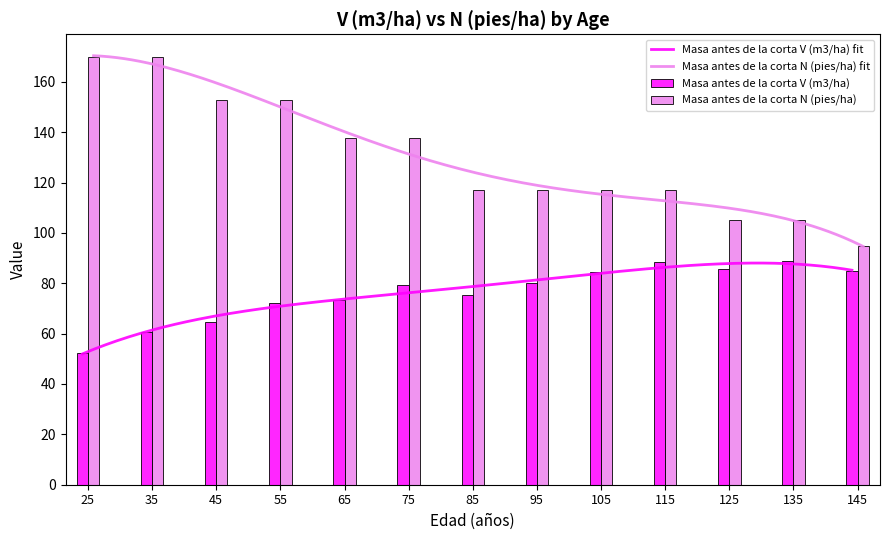

At which label does Masa antes de la corta V (m3/ha) first exceed 79?

75